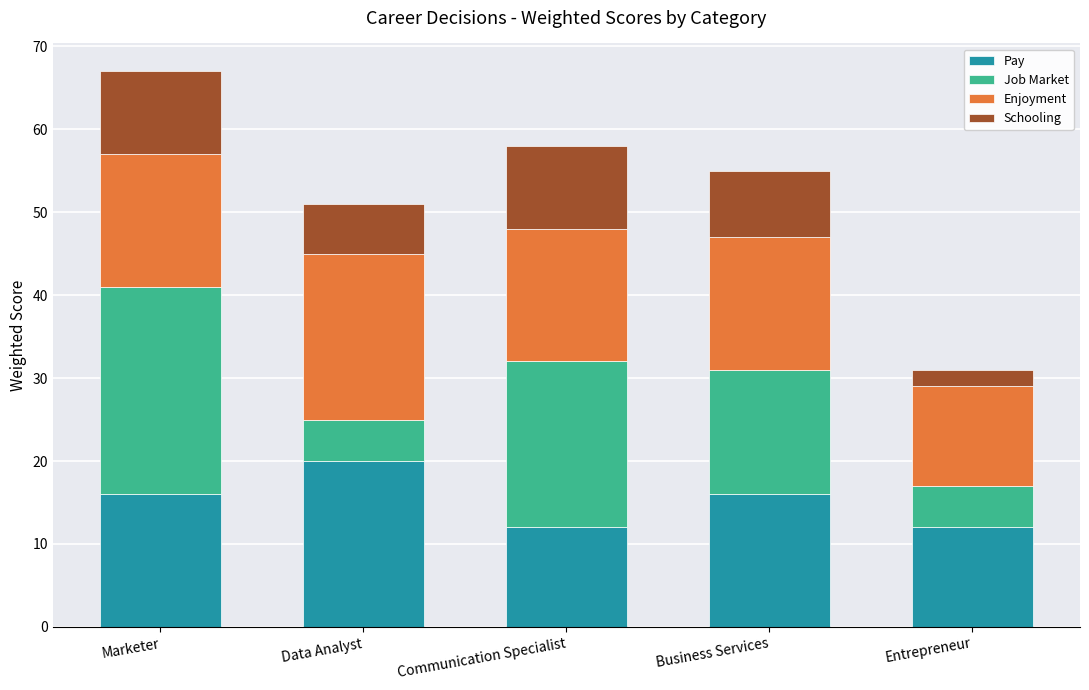

Reading right to left, transcribe the values for Pay.

Entrepreneur=12	Business Services=16	Communication Specialist=12	Data Analyst=20	Marketer=16